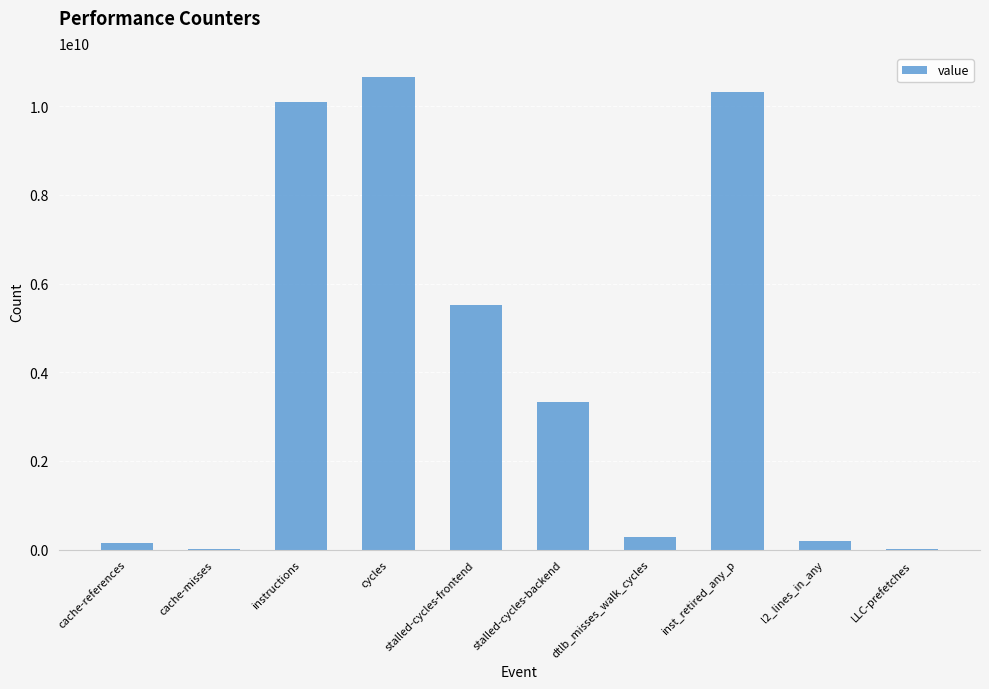

True or false: the data shows 10661994380 at cycles.

True